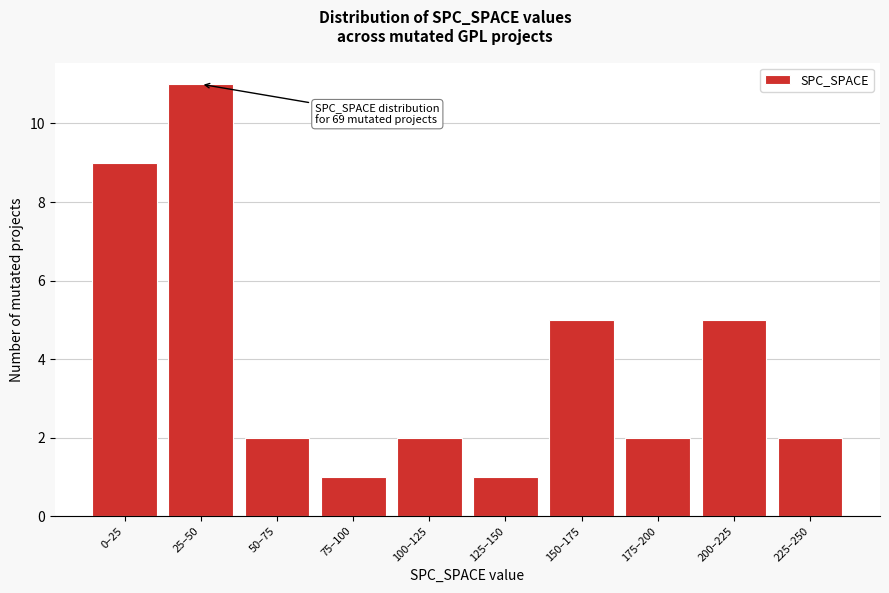

Reading left to right, list all the values displayed in this chart.

9	11	2	1	2	1	5	2	5	2